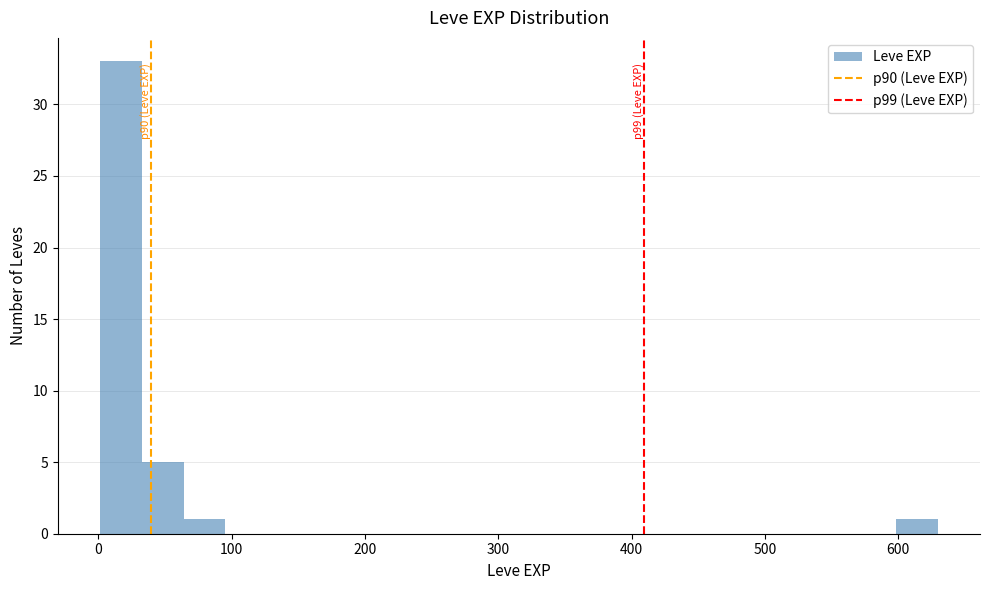

Read against the x-axis, roughly where is the centre of the tallest bar?

20